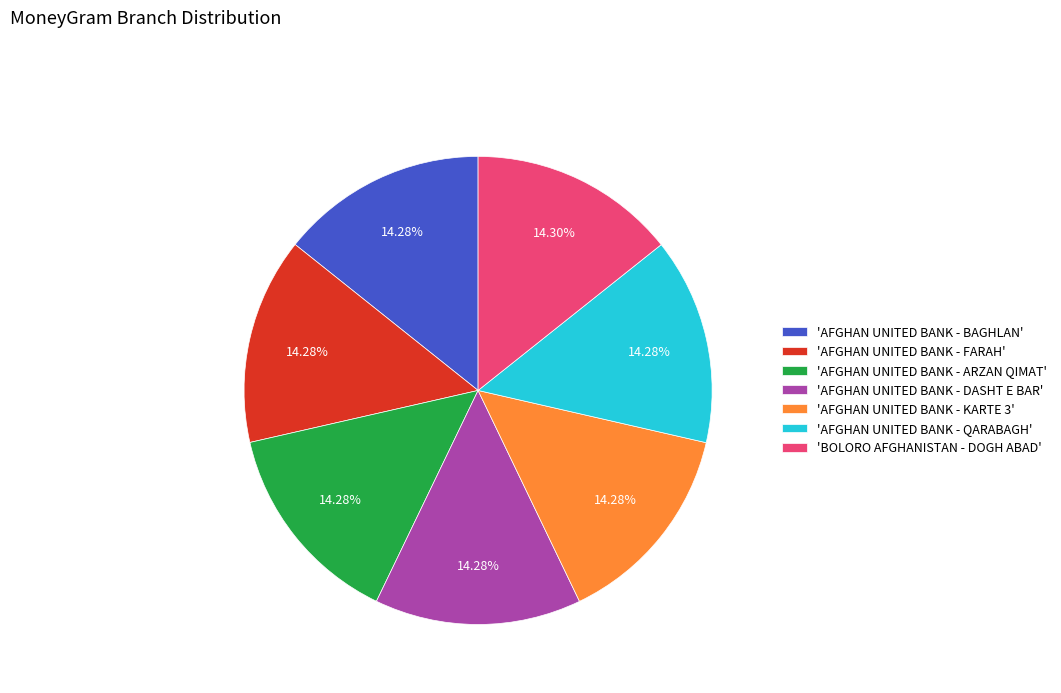

Is there a majority slice in this chart?

No